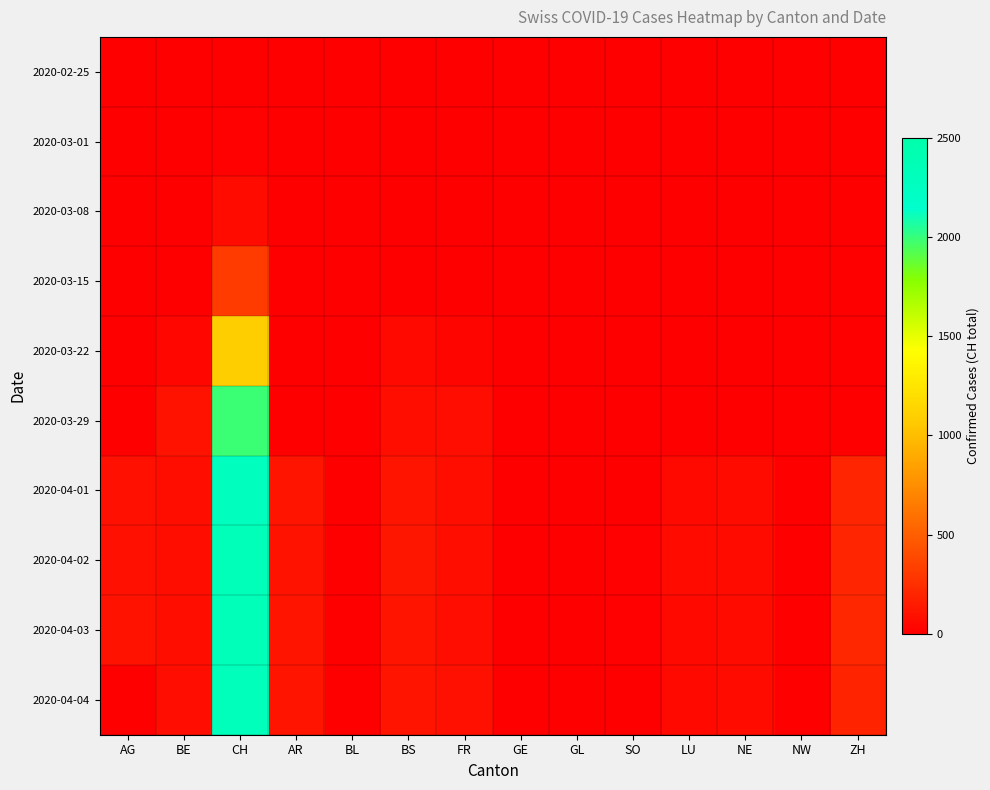

At how many categories does at least one series exceed 394?

1